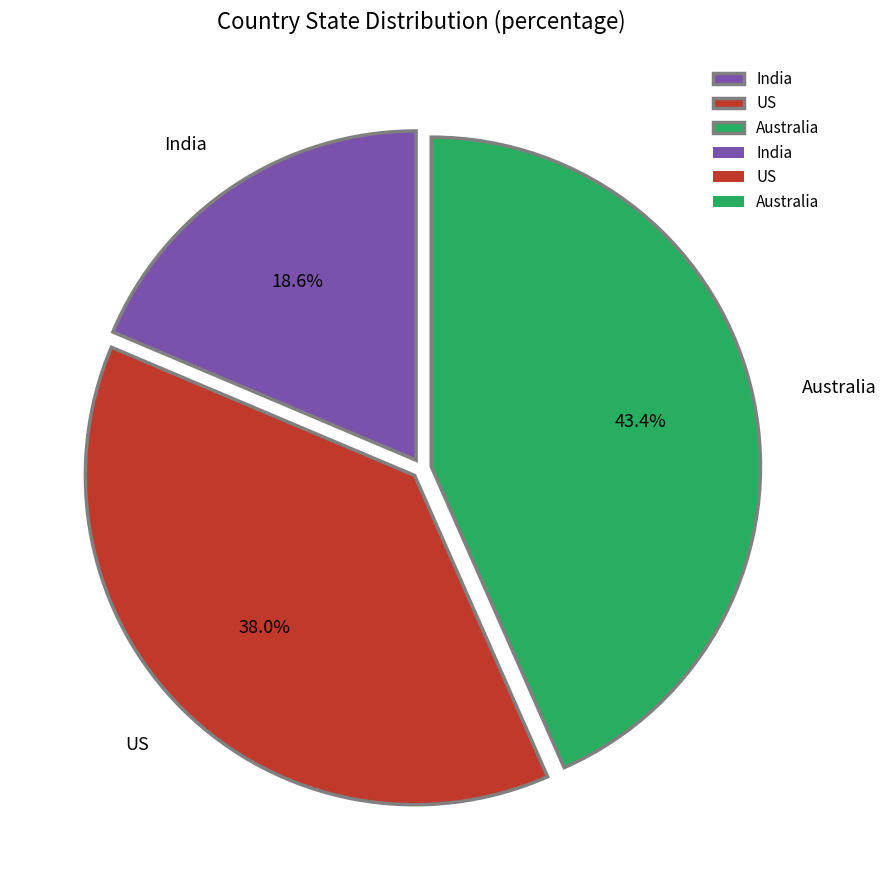

What is the smallest slice in the pie chart?

India